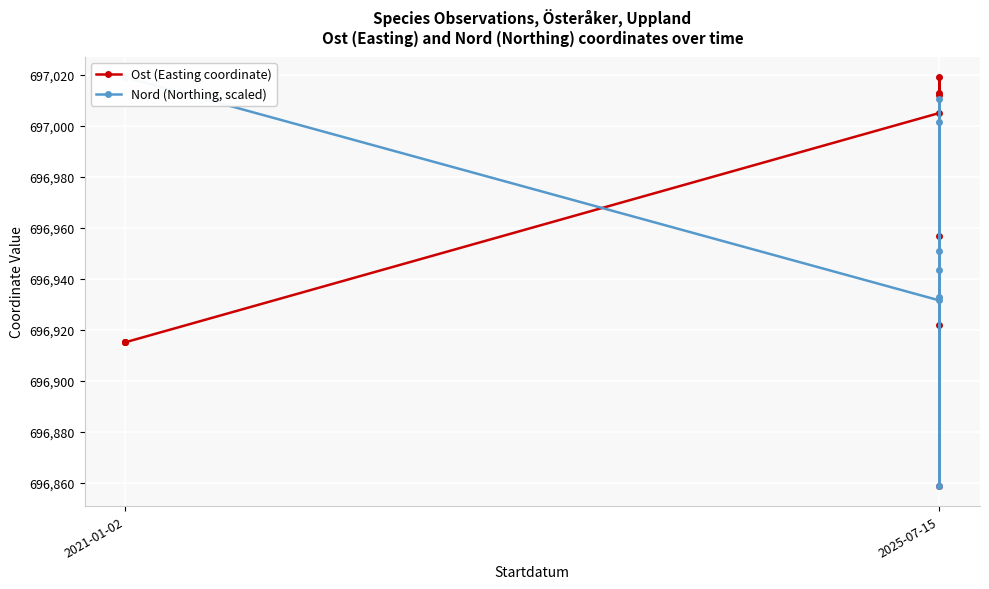

Between 2 and 7, which series saw the biggest shift?

Ost (Easting coordinate)